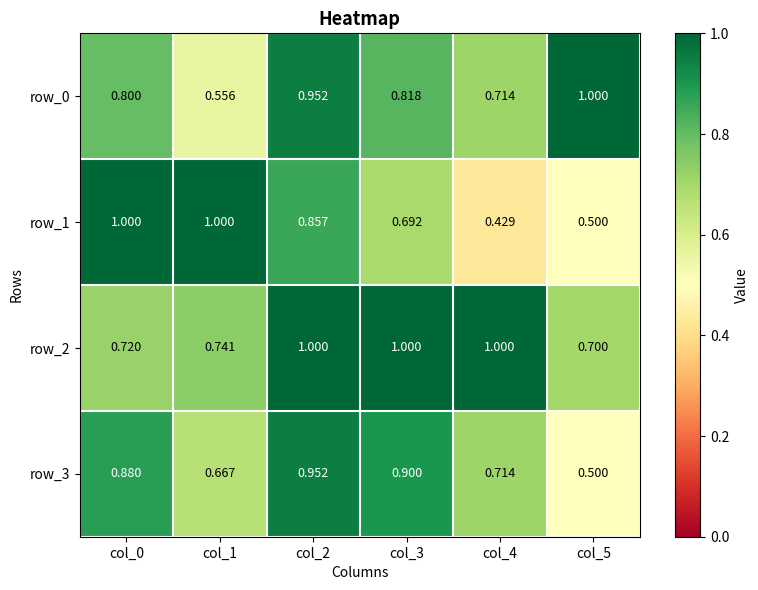

How many series are shown in this chart?

4